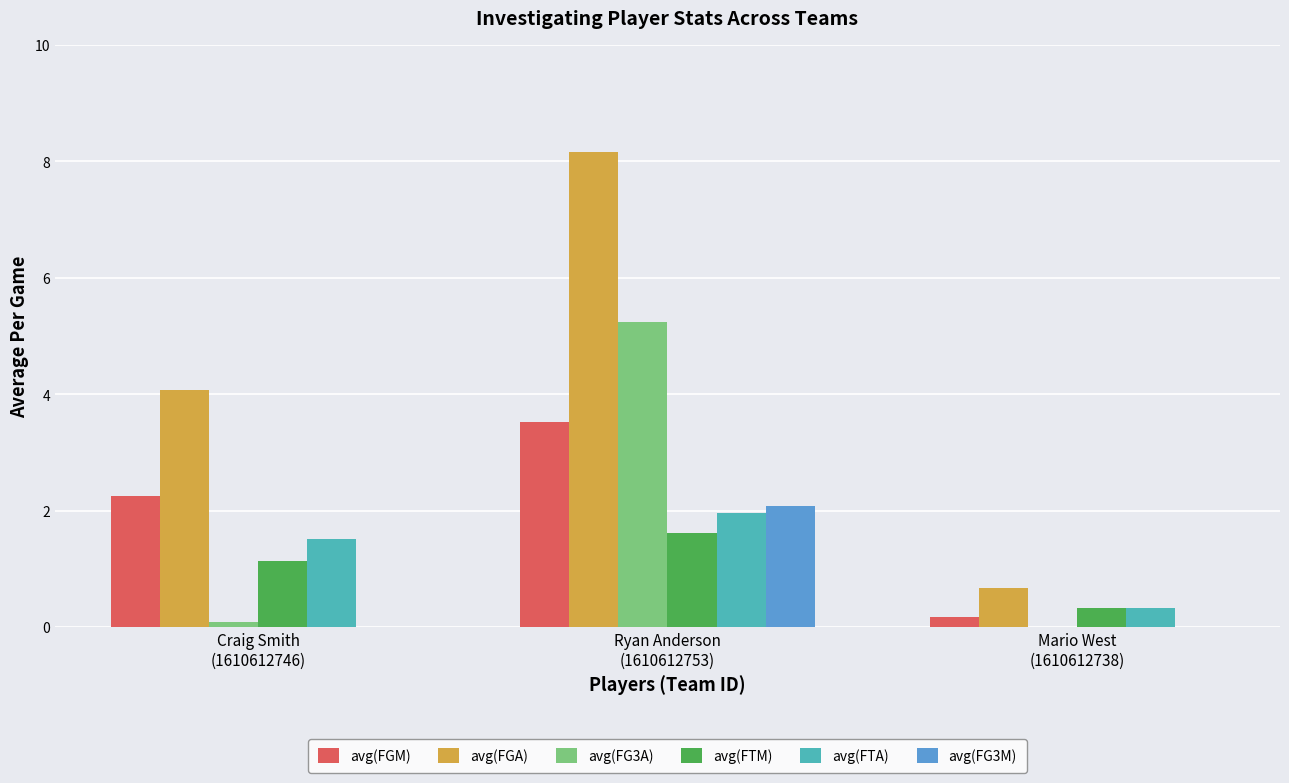

What is the maximum value shown in the chart?

8.2